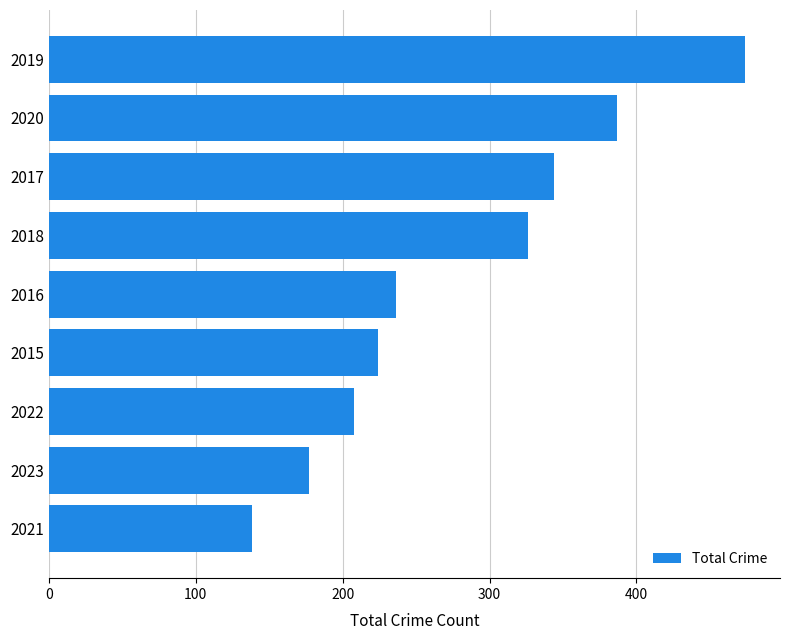

How many categories are shown in the chart?

9